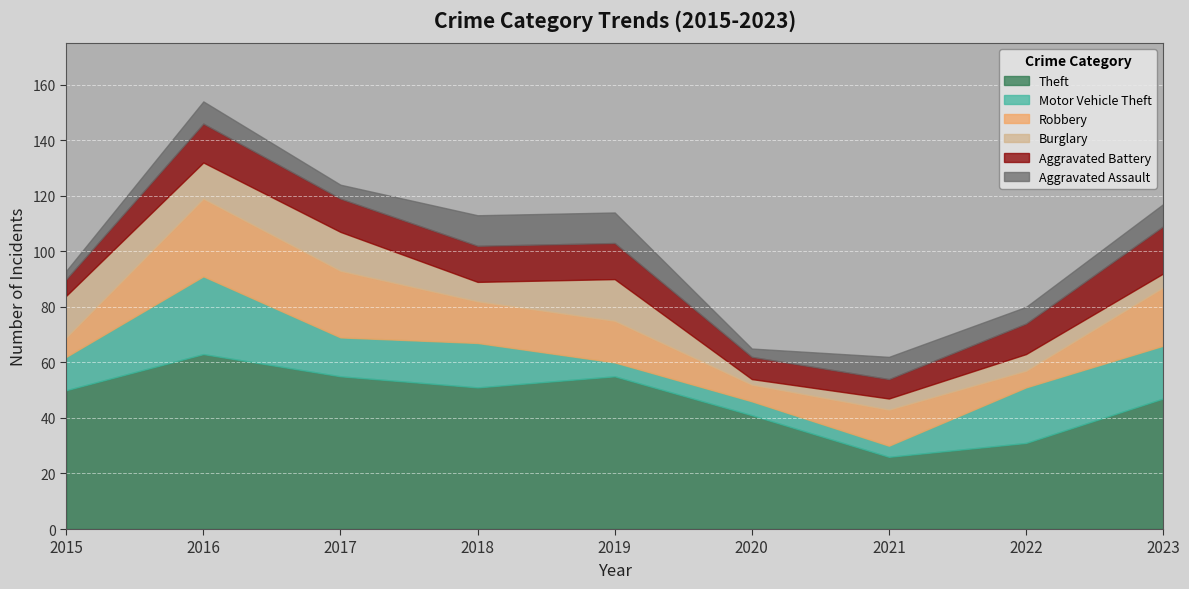

Reading left to right, transcribe all the data shown in this chart.

Theft: 2015=50	2016=63	2017=55	2018=51	2019=55	2020=41	2021=26	2022=31	2023=47
Motor Vehicle Theft: 2015=12	2016=28	2017=14	2018=16	2019=5	2020=5	2021=4	2022=20	2023=19
Robbery: 2015=7	2016=28	2017=24	2018=15	2019=15	2020=6	2021=13	2022=6	2023=21
Burglary: 2015=15	2016=13	2017=14	2018=7	2019=15	2020=2	2021=4	2022=6	2023=5
Aggravated Battery: 2015=6	2016=14	2017=12	2018=13	2019=13	2020=8	2021=7	2022=11	2023=17
Aggravated Assault: 2015=3	2016=8	2017=5	2018=11	2019=11	2020=3	2021=8	2022=6	2023=8